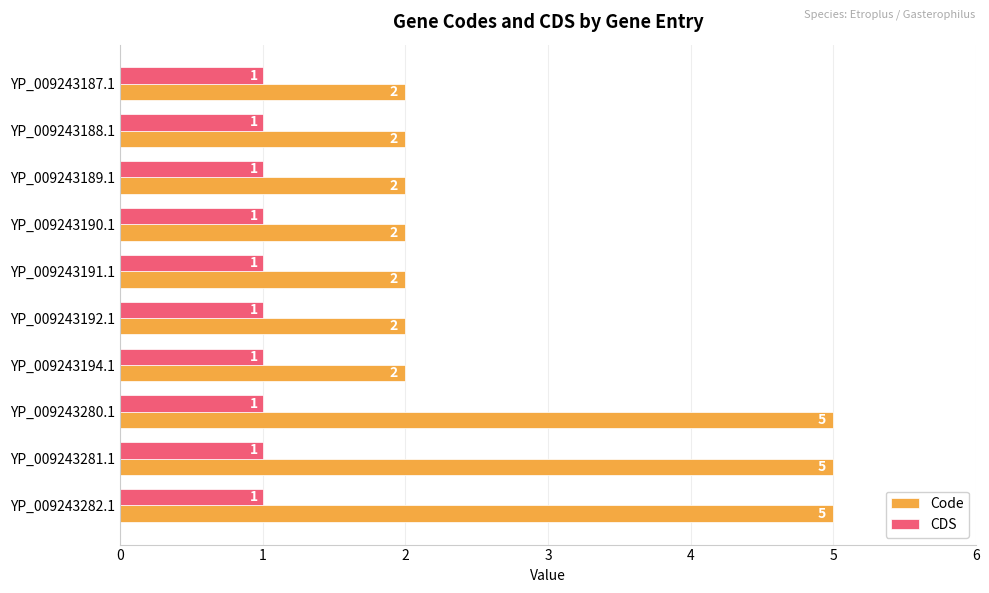

True or false: CDS has a value of 1 at YP_009243280.1.

True